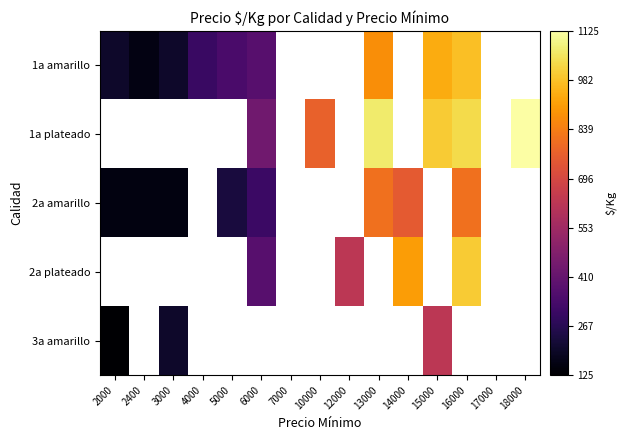

At which label does 1a plateado first exceed 773?

13000